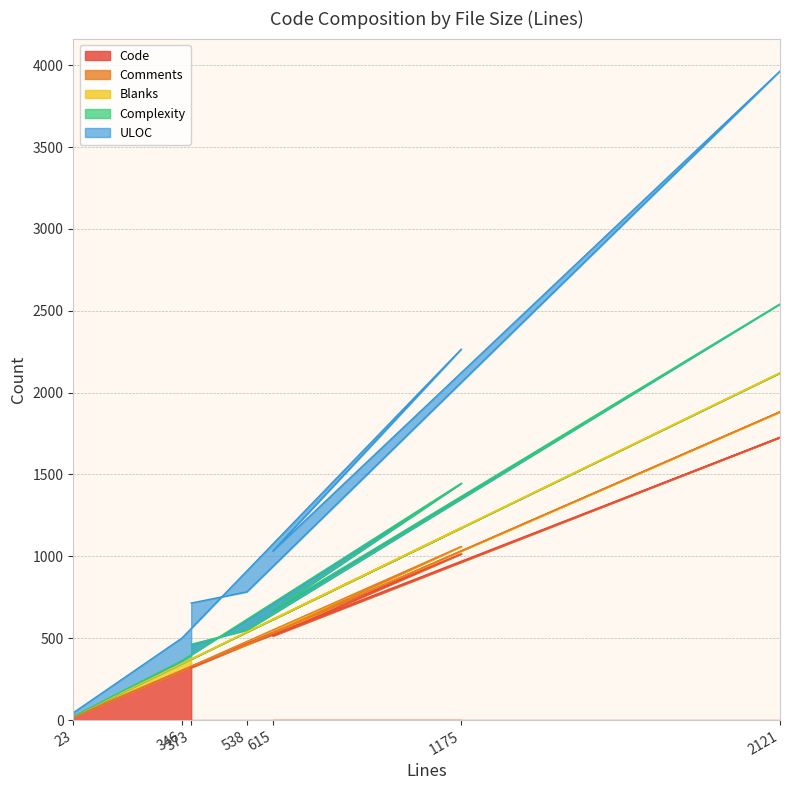

At which category is the sum across all series the highest?

2121